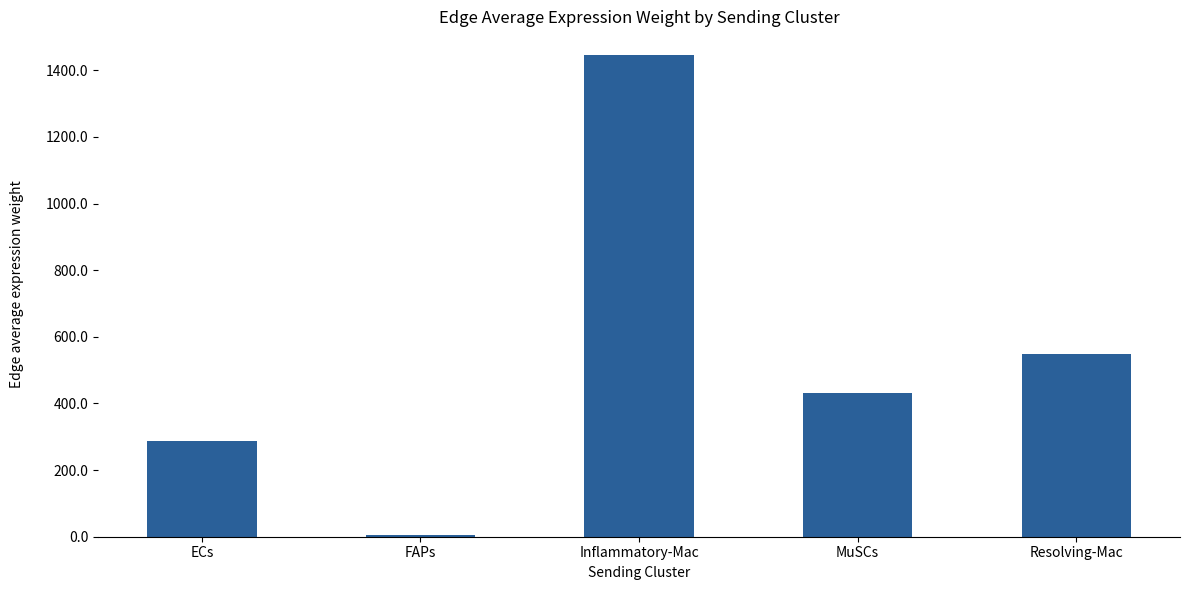

Read the value at Inflammatory-Mac.

1444.7